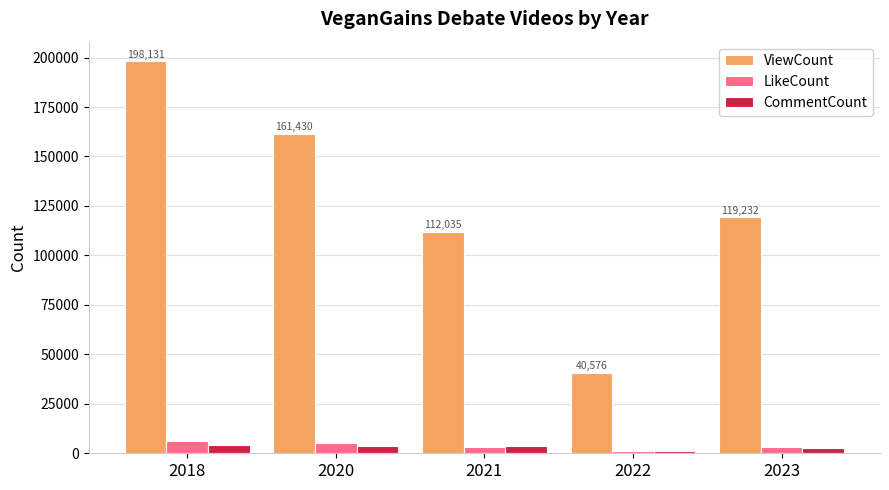

Between 2020 and 2023, which series saw the biggest shift?

ViewCount